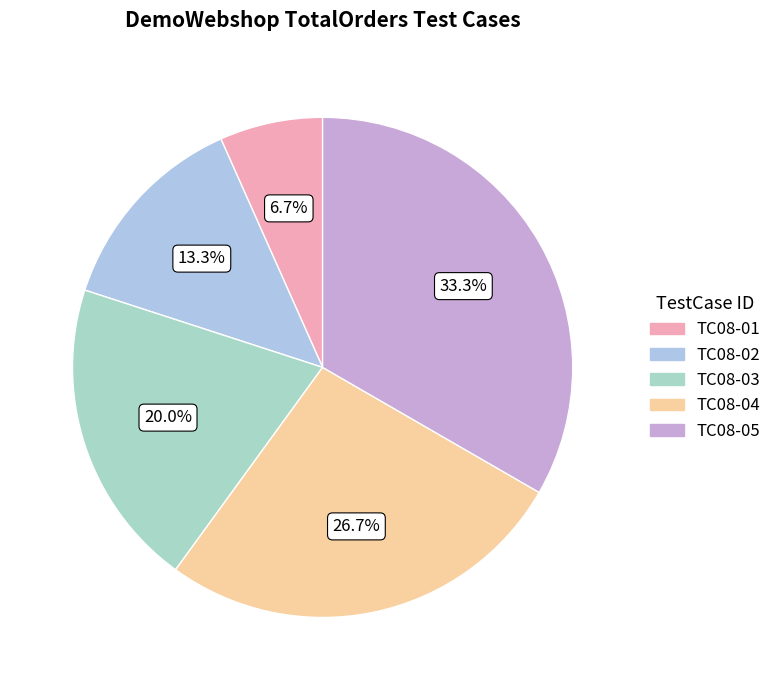

To the nearest percent, what percentage of the pie is TC08-02?

13%